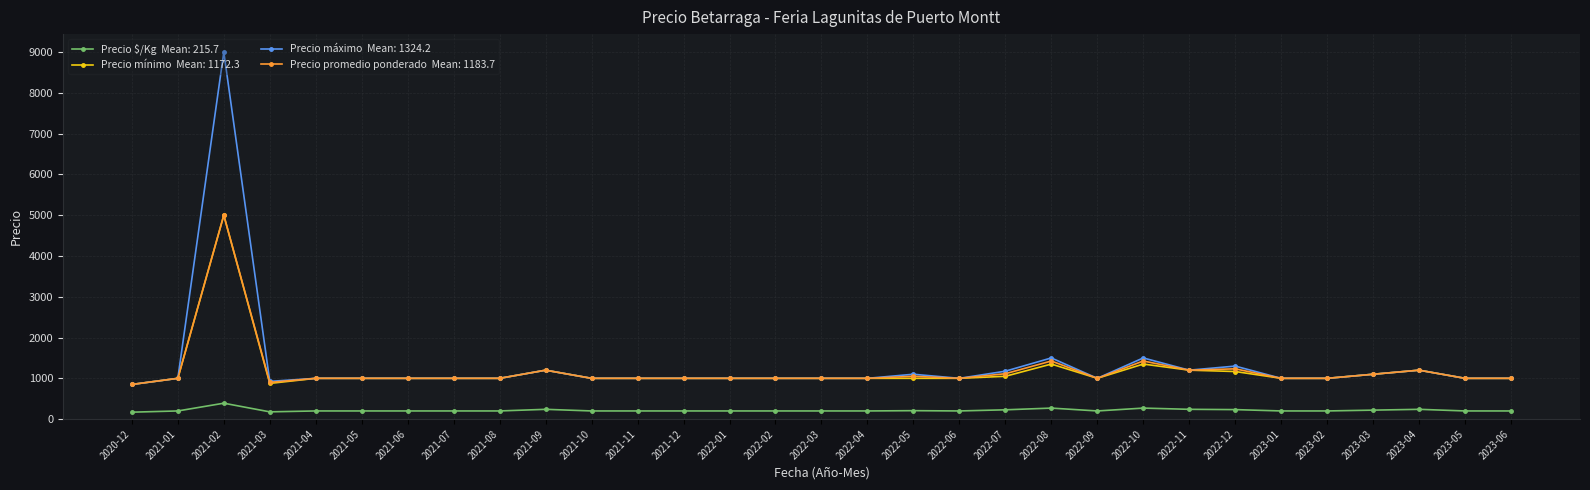

What is the difference between the highest and lowest values at 2022-03?

800